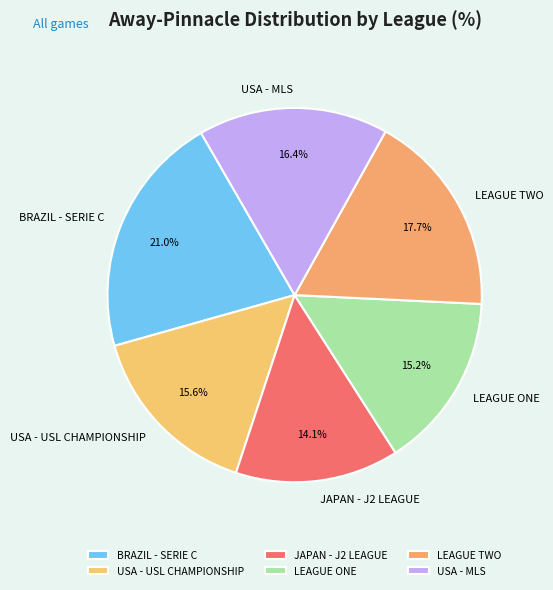

Combined, what portion of the pie is BRAZIL - SERIE C and LEAGUE ONE?

36.2%